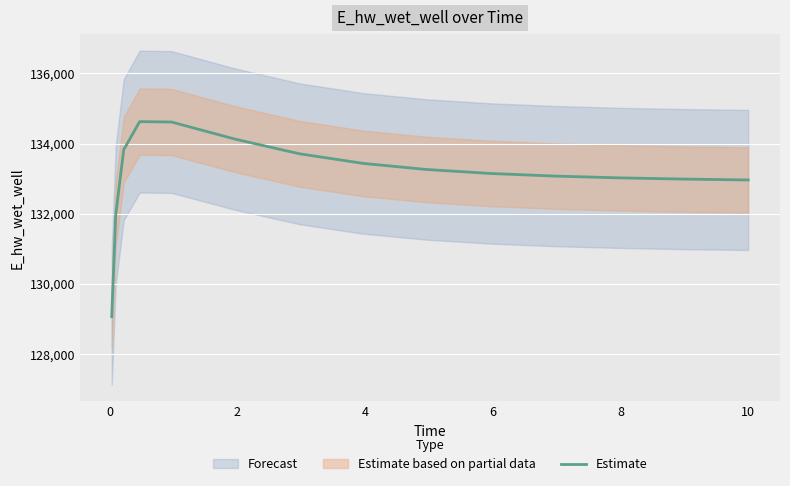

Is this an area chart (filled region under the line)?

No